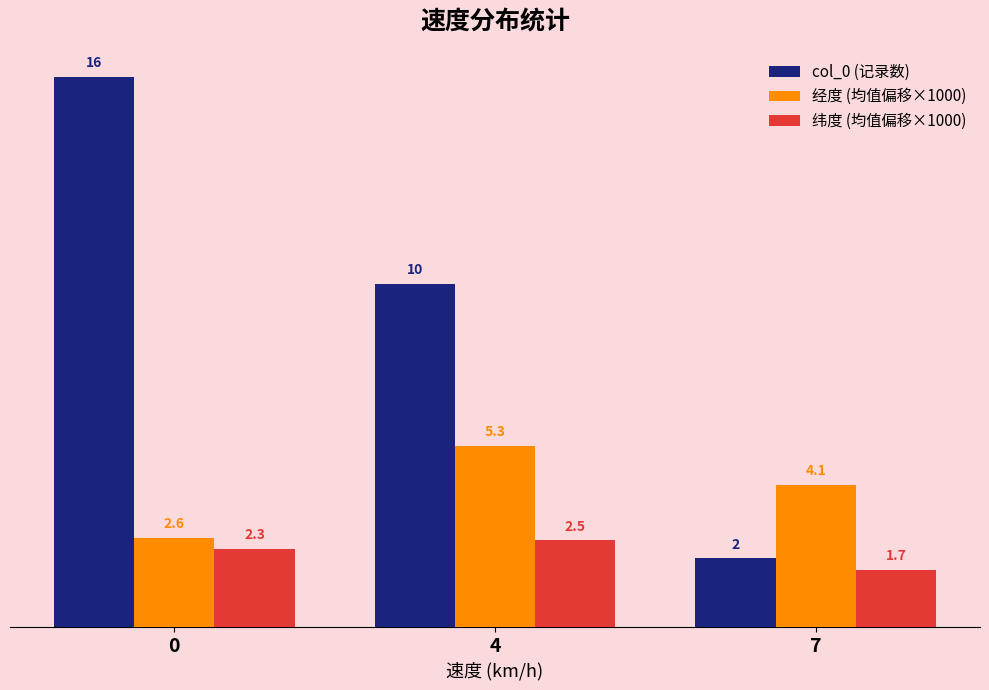

How many series are shown in this chart?

3